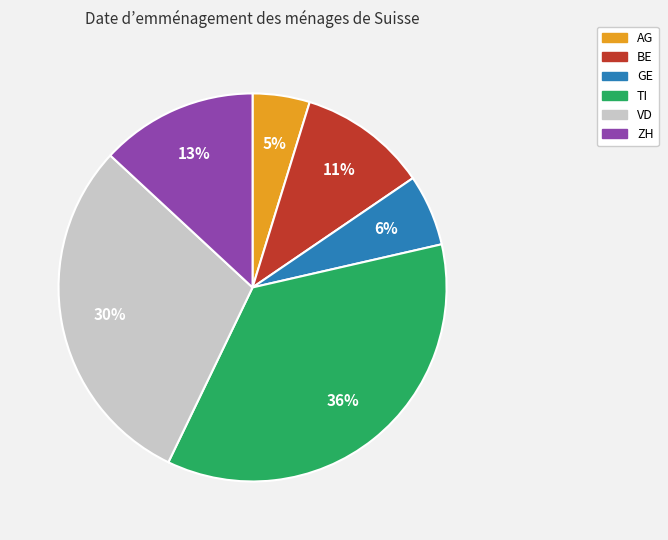

Is it true that GE is 6% of the pie?

True